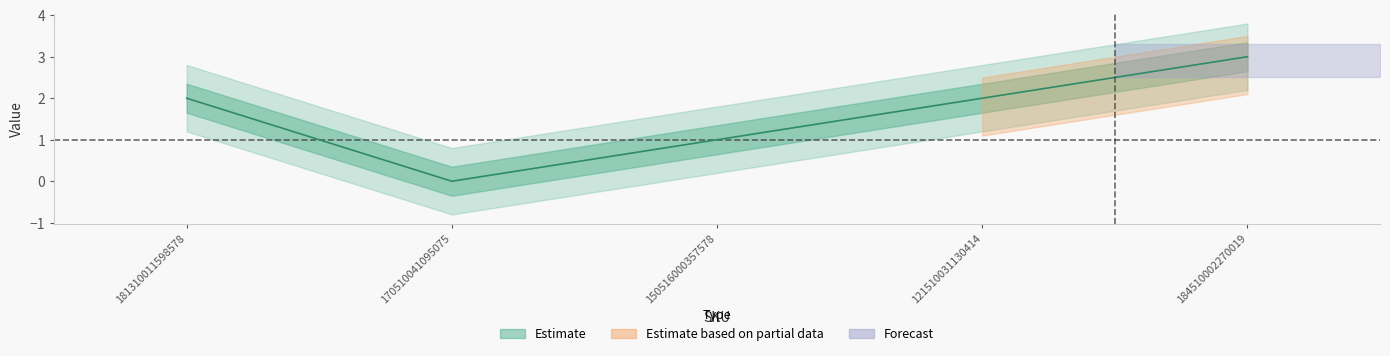

What are all the series names shown in the legend?

Estimate, Estimate based on partial data, Forecast